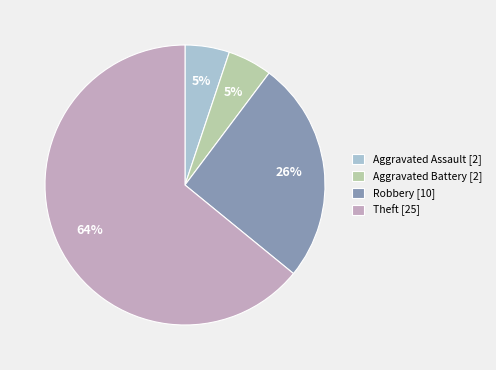

Combined, do Robbery [10] and Aggravated Battery [2] account for over 50%?

No